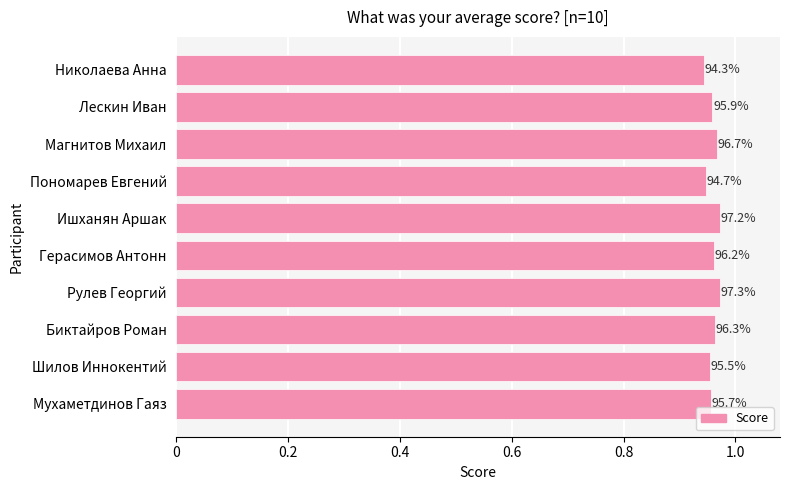

The chart shows a value of 0.3 at Рулев Георгий. True or false?

False